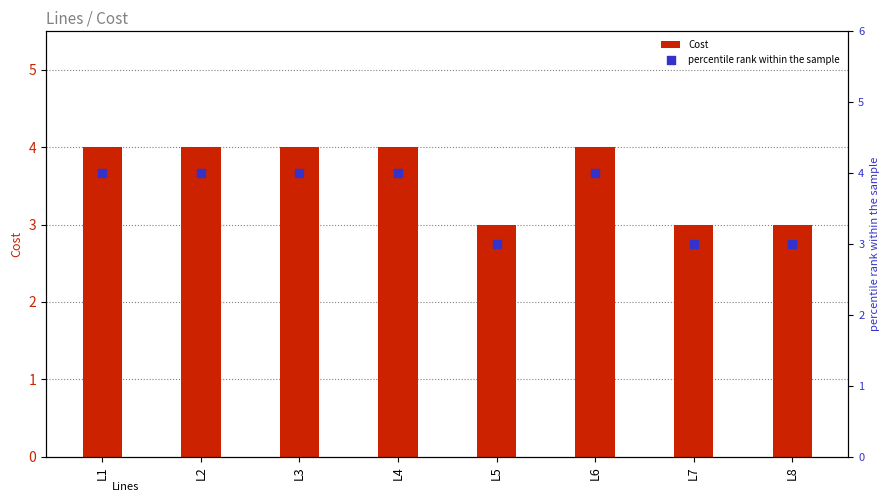

What are all the series names shown in the legend?

Cost, percentile rank within the sample